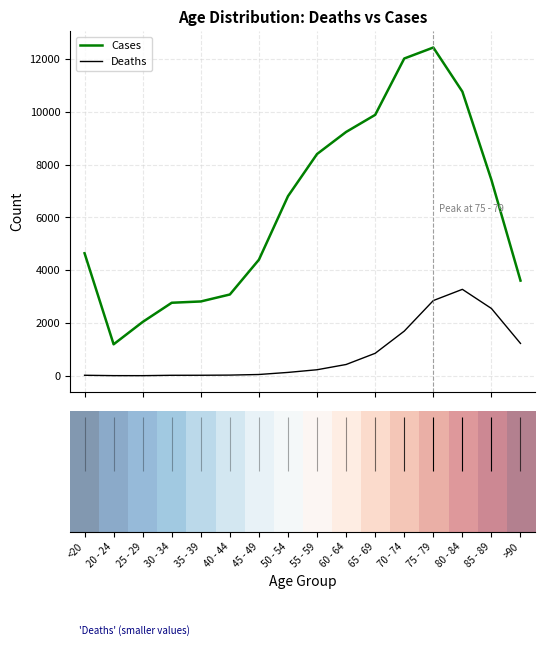

True or false: Deaths and Cases intersect in this chart.

False